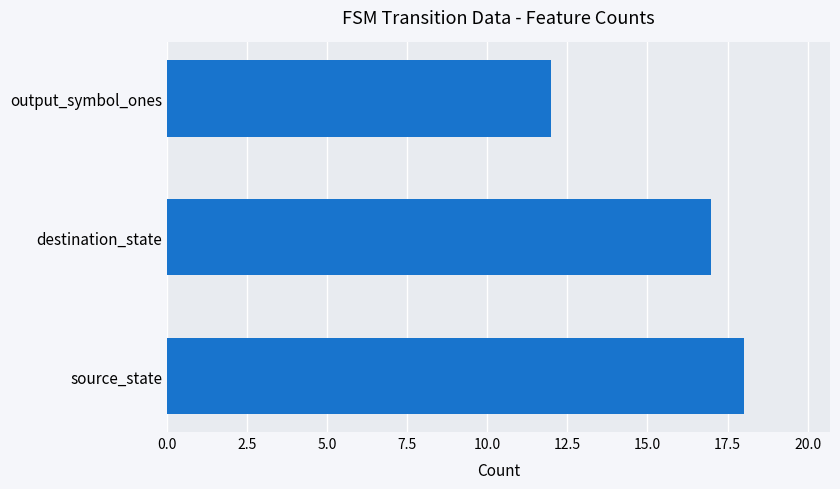

Count the values in the range 12 to 18.

3